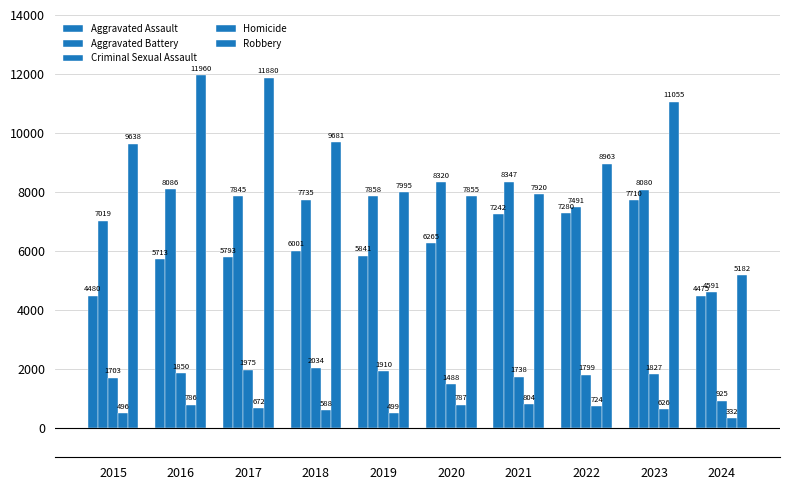

Reading left to right, list all the values displayed in this chart.

Aggravated Assault: 2015=4480	2016=5713	2017=5793	2018=6001	2019=5841	2020=6265	2021=7242	2022=7280	2023=7710	2024=4475
Aggravated Battery: 2015=7019	2016=8086	2017=7845	2018=7735	2019=7858	2020=8320	2021=8347	2022=7491	2023=8080	2024=4591
Criminal Sexual Assault: 2015=1703	2016=1850	2017=1975	2018=2034	2019=1910	2020=1488	2021=1738	2022=1799	2023=1827	2024=925
Homicide: 2015=496	2016=786	2017=672	2018=588	2019=499	2020=787	2021=804	2022=724	2023=626	2024=332
Robbery: 2015=9638	2016=11960	2017=11880	2018=9681	2019=7995	2020=7855	2021=7920	2022=8963	2023=11055	2024=5182